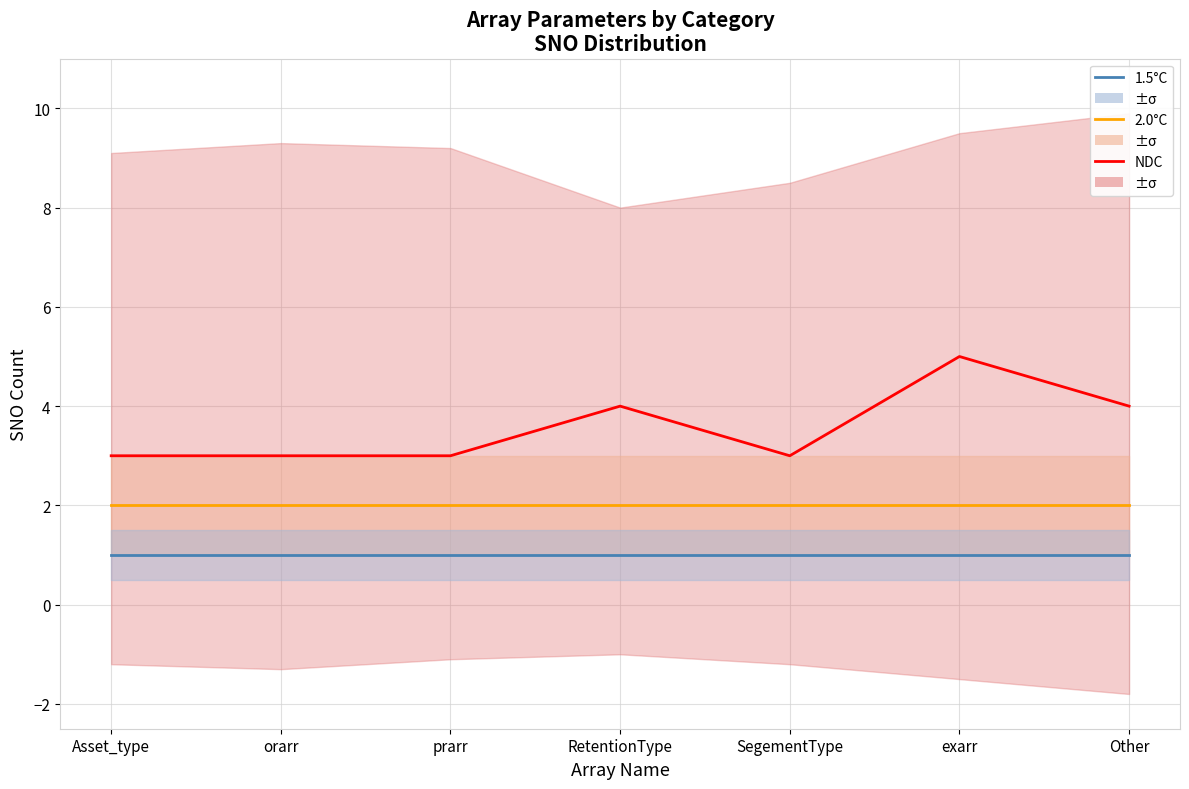

What are all the series names shown in the legend?

1.5°C, 2.0°C, NDC